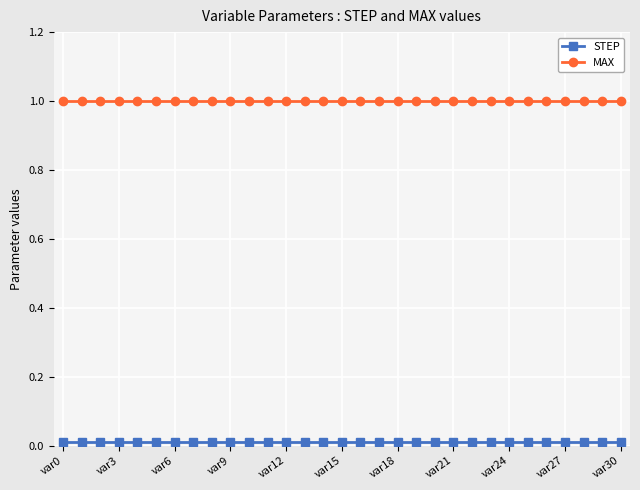

True or false: STEP and MAX intersect in this chart.

False